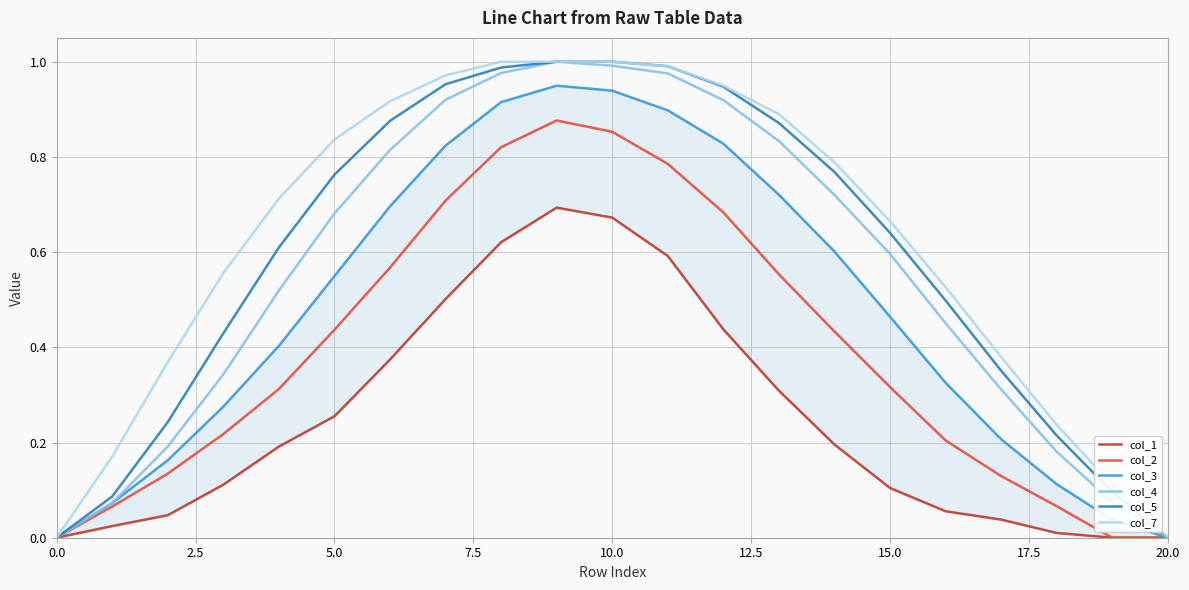

What is the label of the 10th point from the left?

9